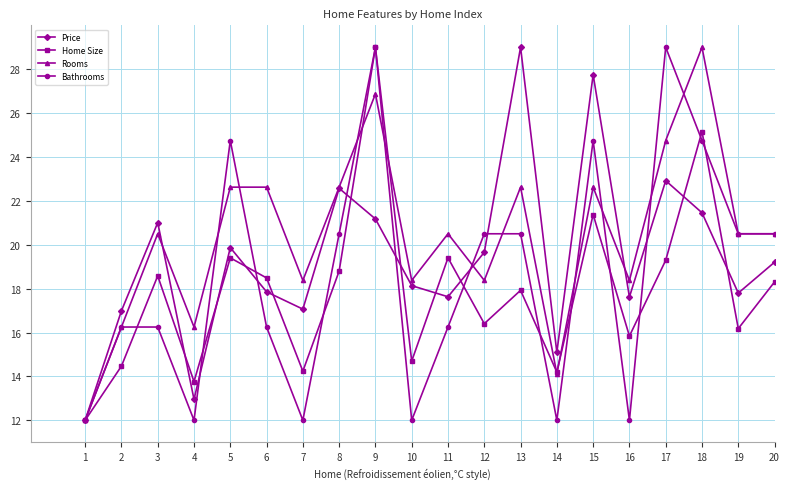

True or false: Rooms has more than 2 points higher than both neighbors.

True